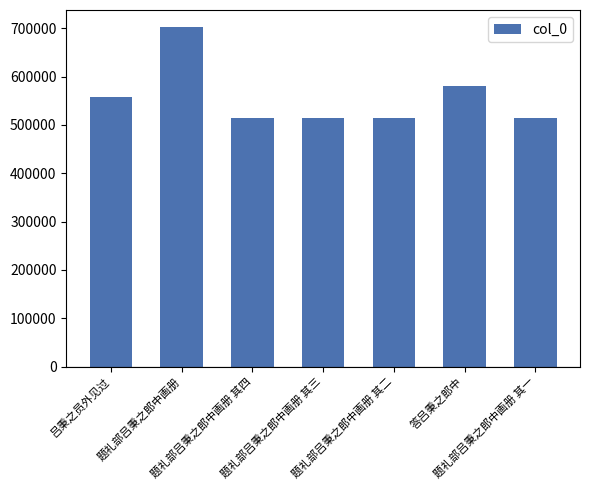

Where is the data nearest to the value 608329?

答吕秉之郎中